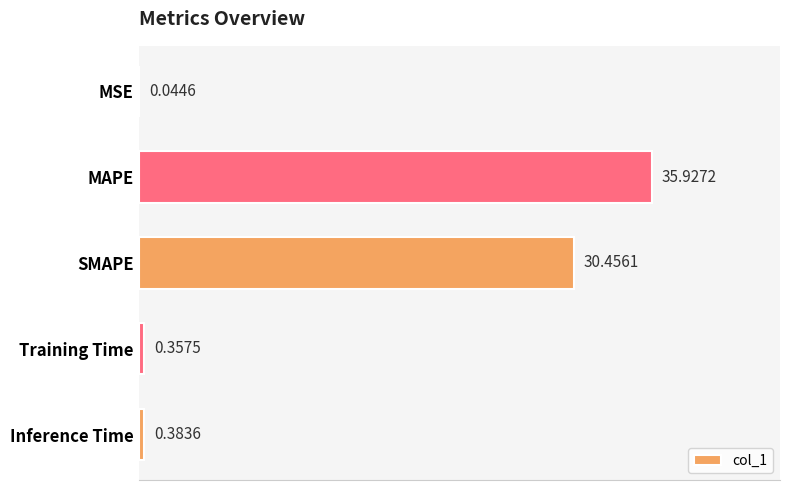

What is the maximum value shown in the chart?

35.9